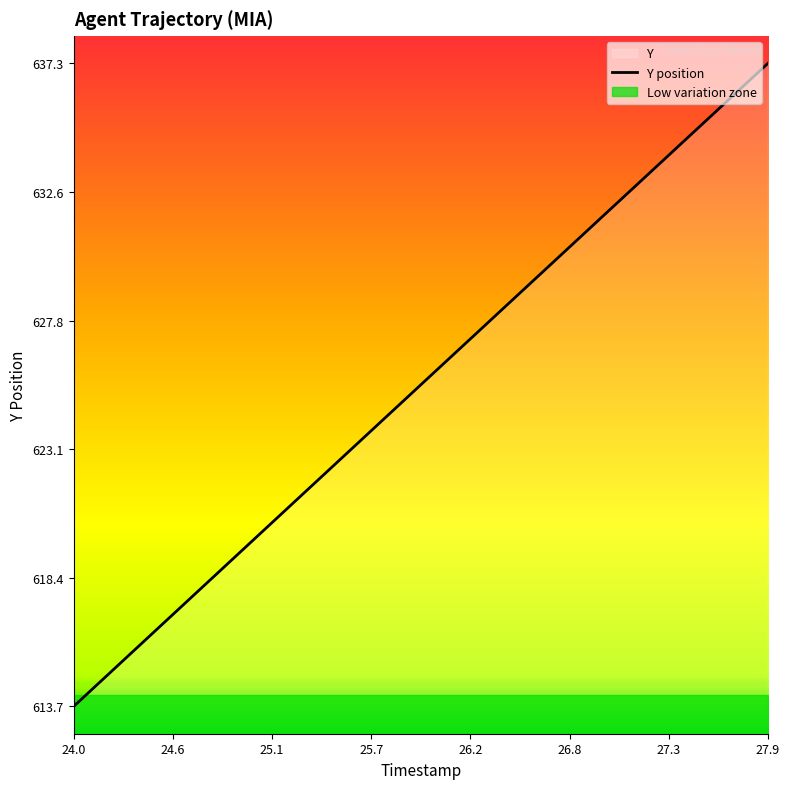

Reading left to right, list all the values displayed in this chart.

613.7	614.3	614.9	615.5	616.1	616.7	617.3	617.9	618.5	619.1	619.7	620.3	620.9	621.6	622.2	622.8	623.4	624.0	624.6	625.2	625.8	626.4	627.0	627.6	628.2	628.8	629.4	630.0	630.6	631.2	631.8	632.4	633.0	633.6	634.2	634.8	635.5	636.1	636.7	637.3